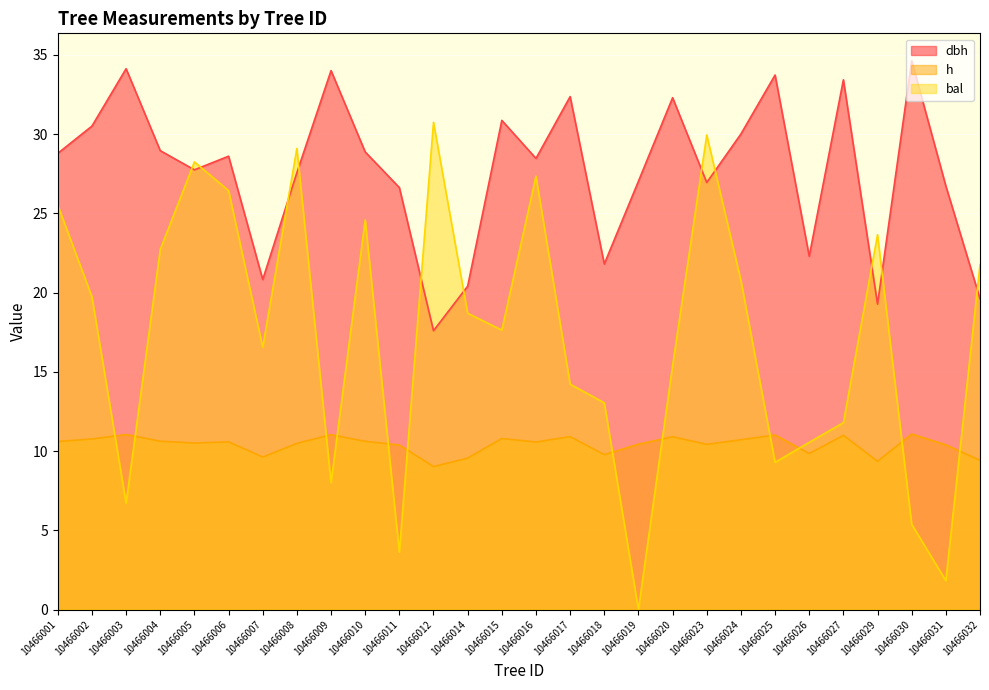

List the series in order of their peak value, lowest first.

h, bal, dbh